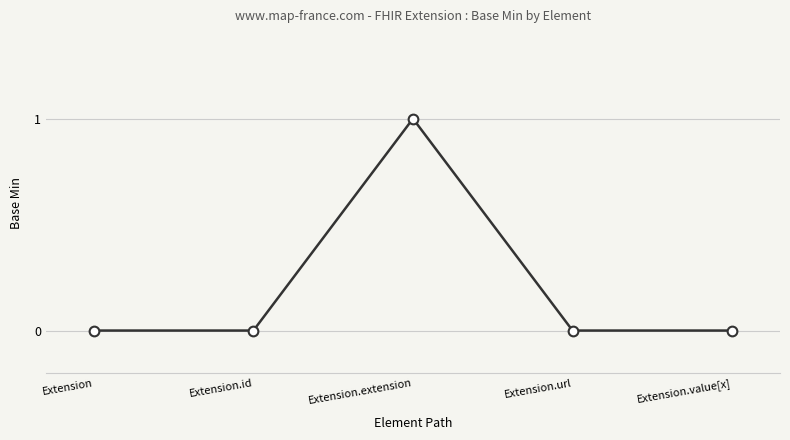

What is the sum of all values?

1